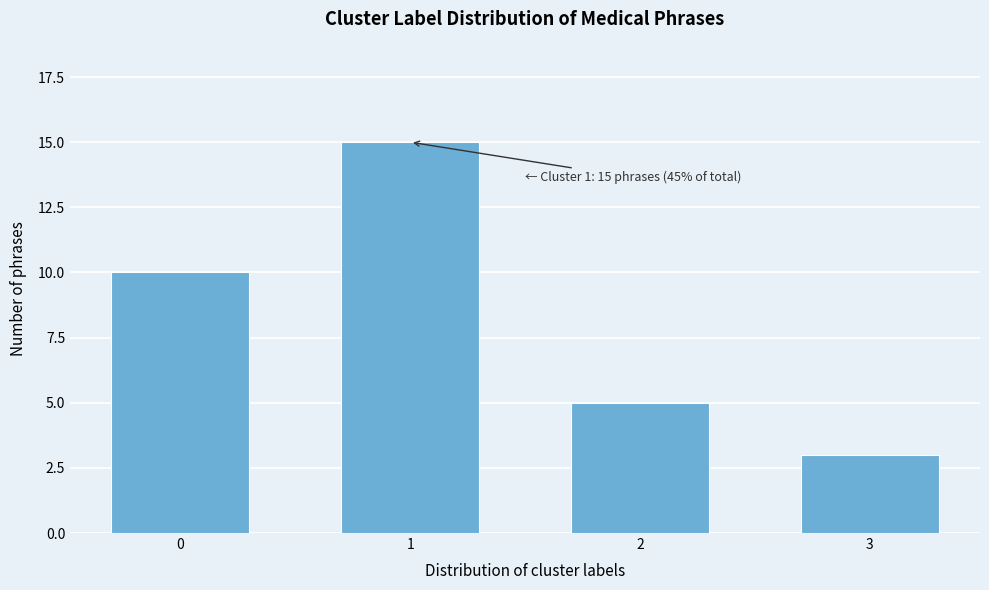

Reading left to right, extract all data points from this chart.

0=10	1=15	2=5	3=3